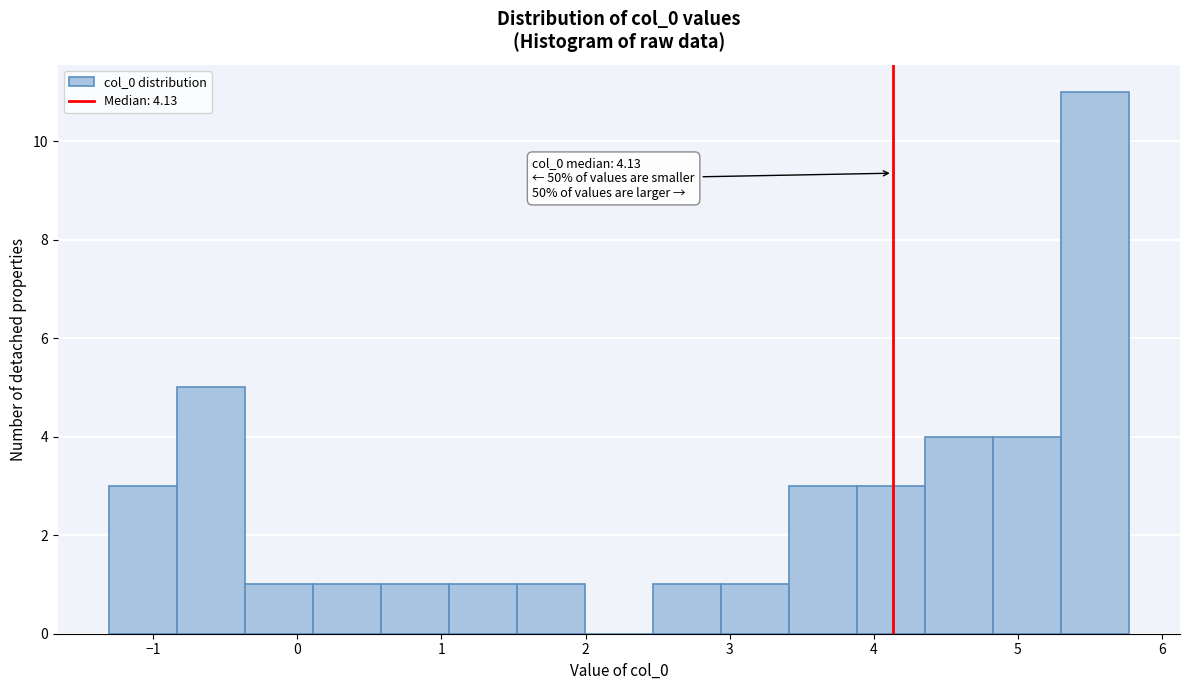

Over which range of the x-axis is the bar tallest?

5.3 to 5.8